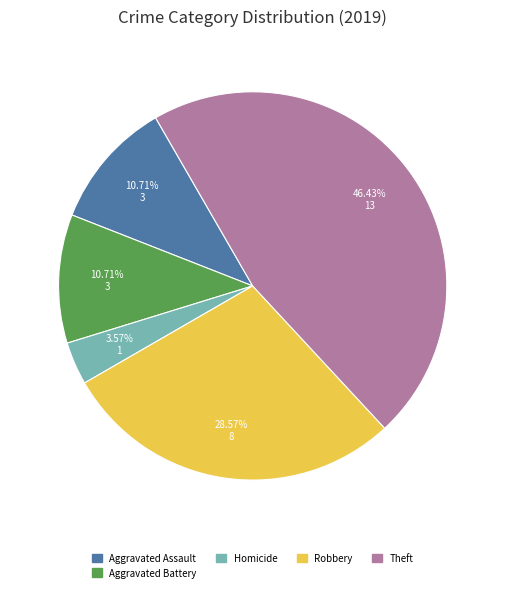

Is there any slice that represents more than half of the pie?

No